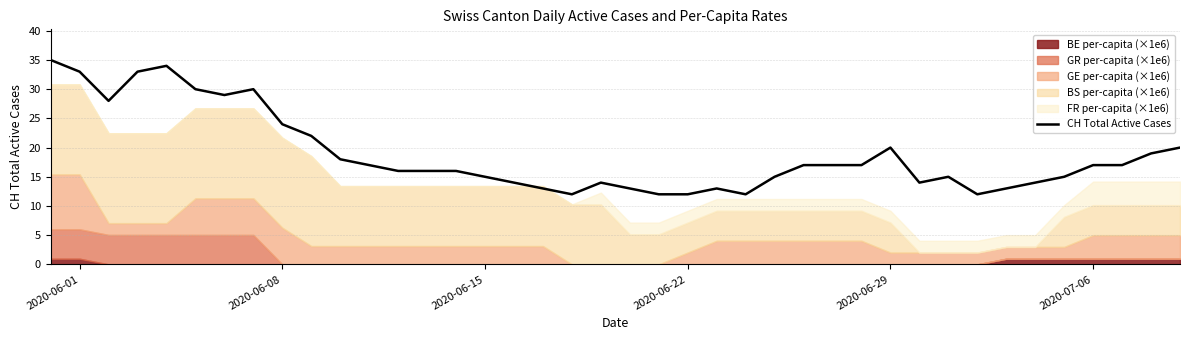

What is the minimum value shown in the chart?

12